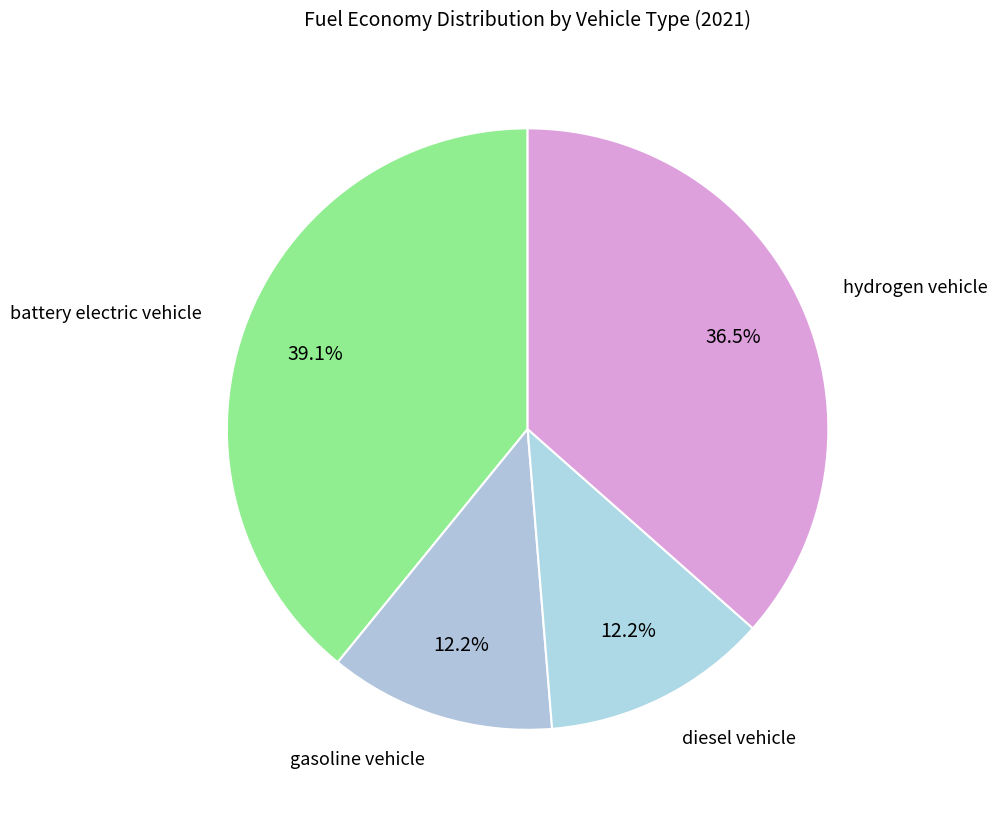

Do hydrogen vehicle and diesel vehicle together represent more than half of the pie?

No